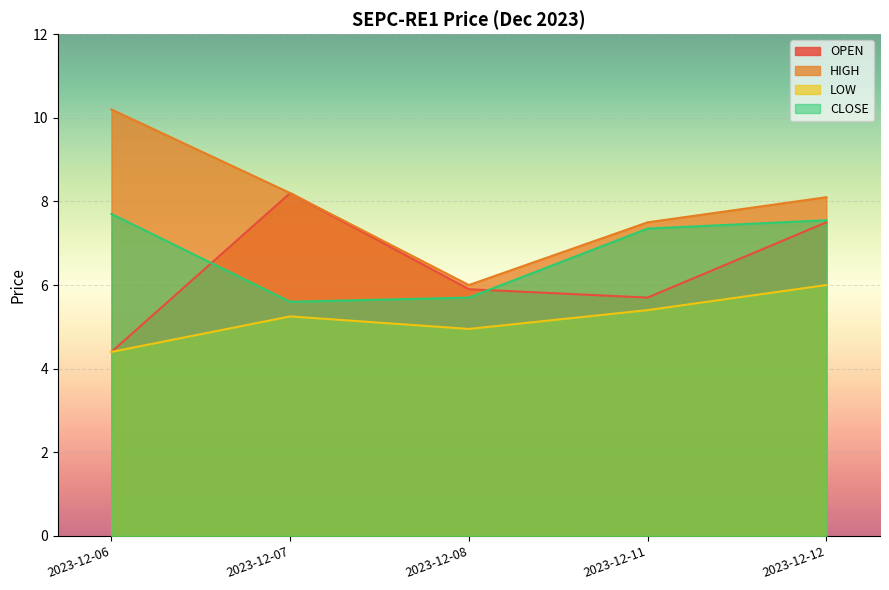

What is the average value of the LOW series?

5.2